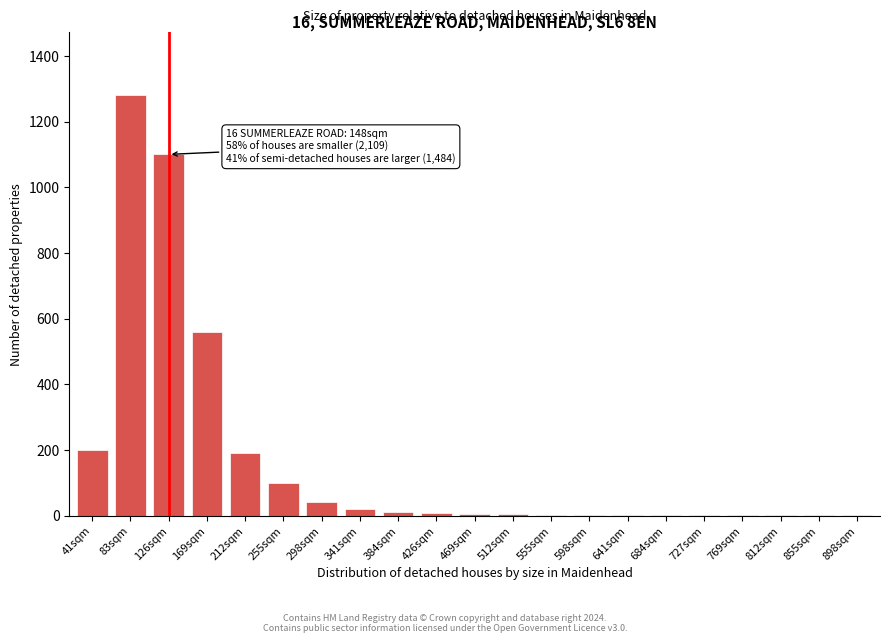

Where is the data nearest to the value 640?

169sqm